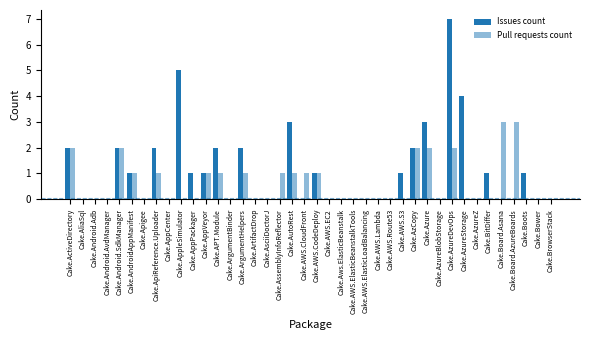

How many data points does each series have?

40